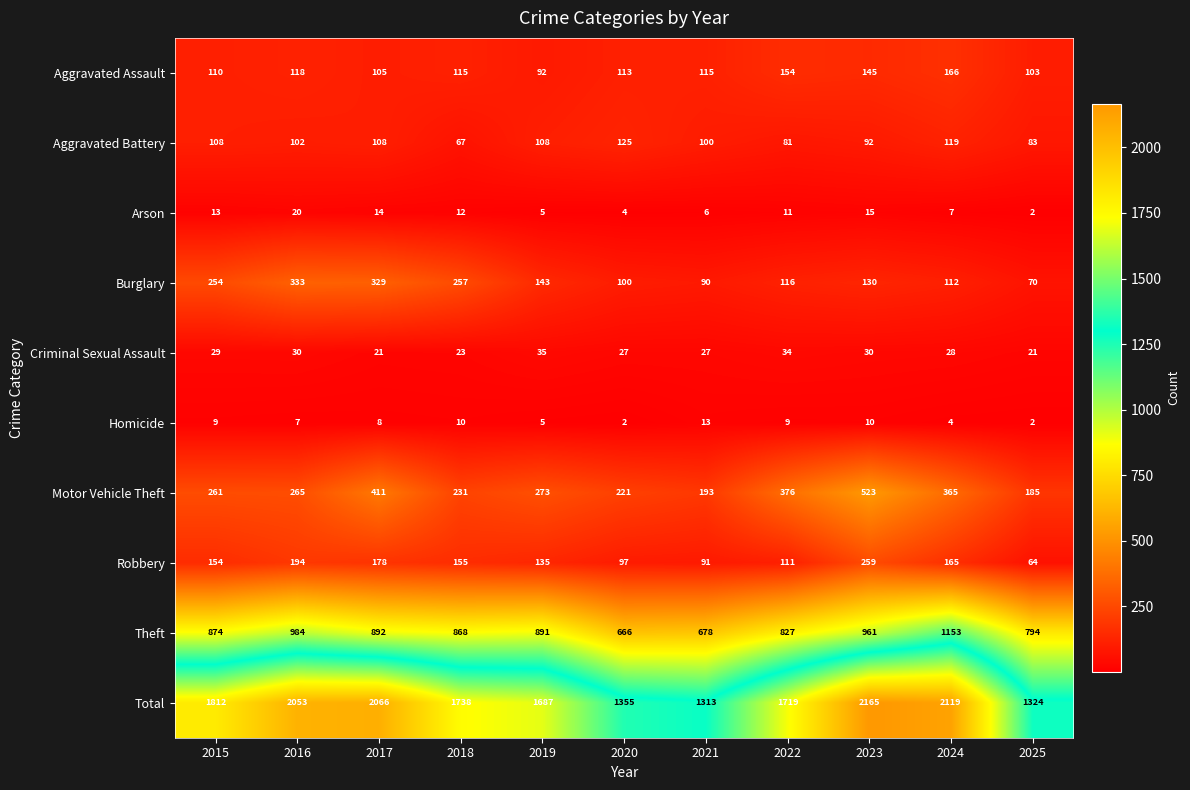

What is the total value across all series at 2018?

3476